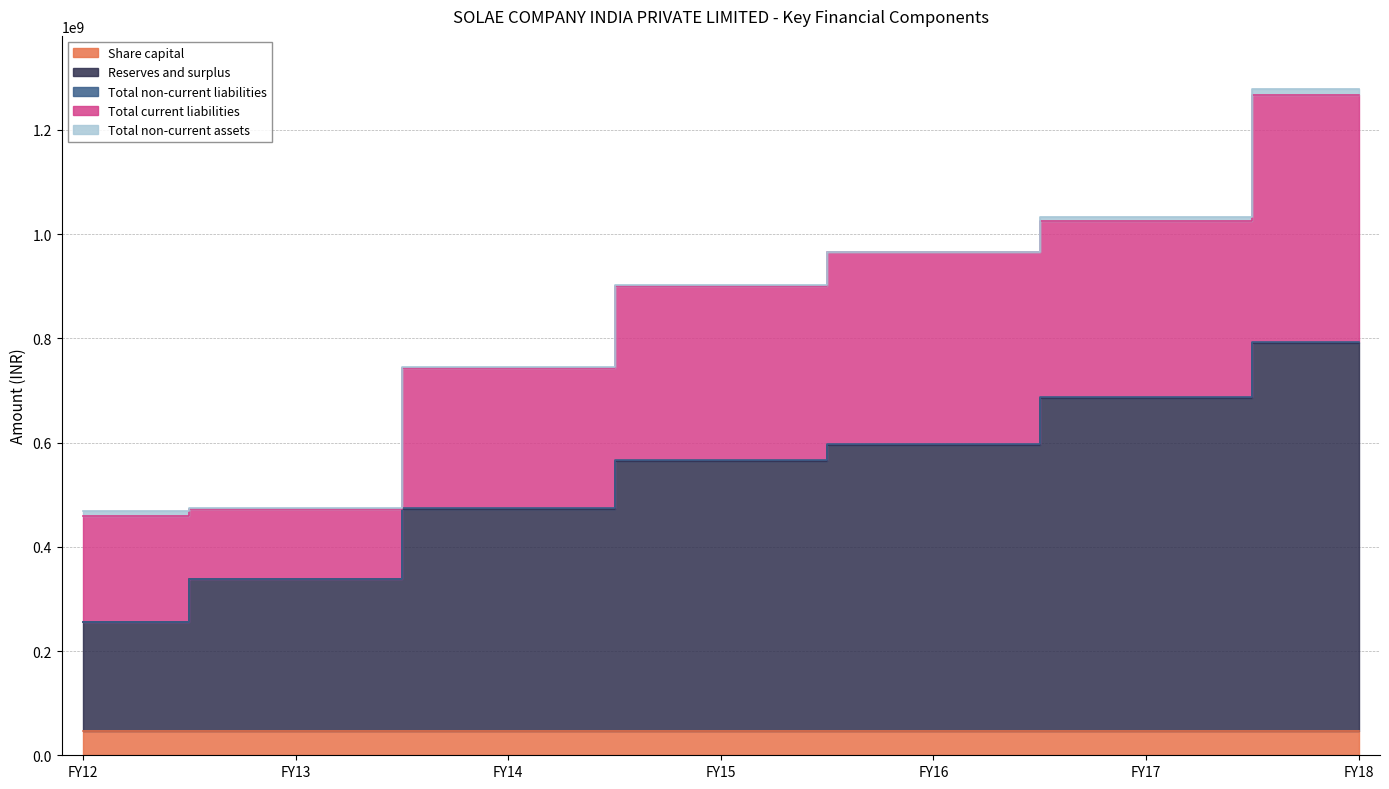

Which series has the largest total across all categories?

Reserves and surplus